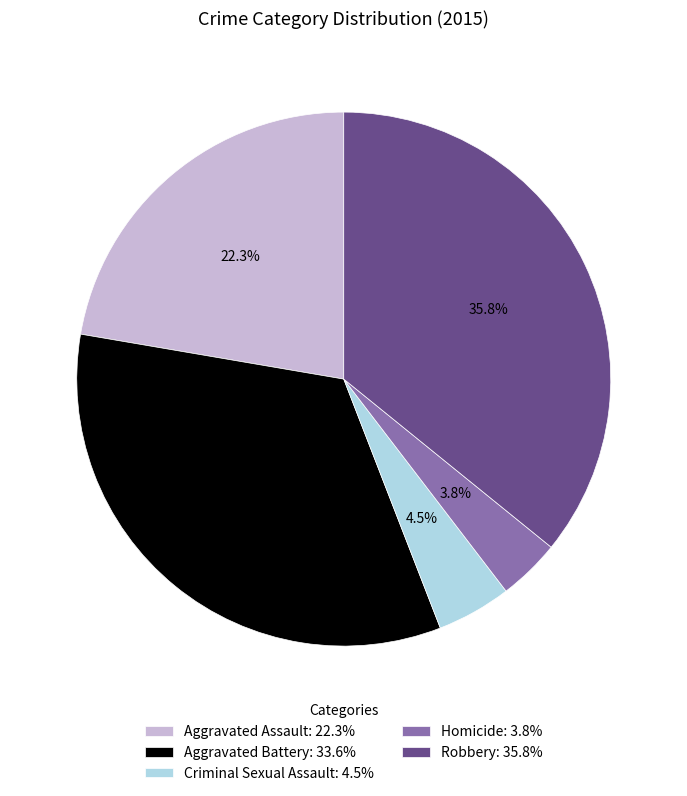

To the nearest percent, what percentage of the pie is Robbery?

36%